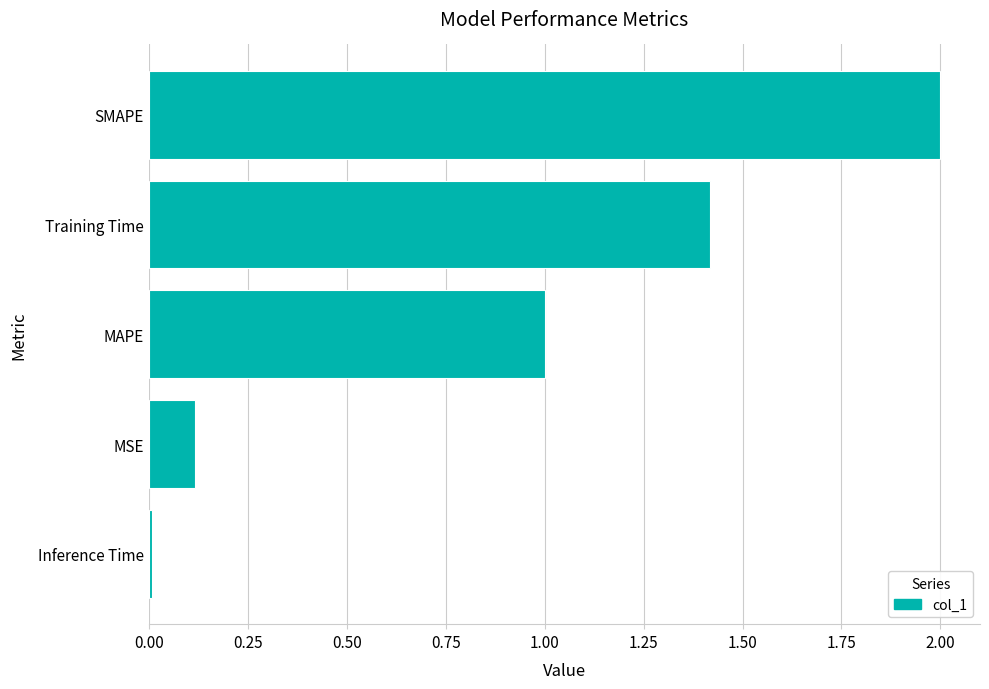

Rank the categories by value from lowest to highest.

Inference Time, MSE, MAPE, Training Time, SMAPE